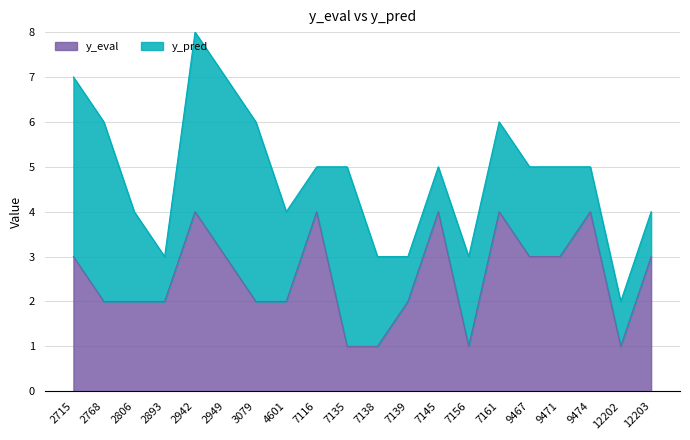

List the labels in order of value, smallest first.

7135, 7138, 7156, 12202, 2768, 2806, 2893, 3079, 4601, 7139, 2715, 2949, 9467, 9471, 12203, 2942, 7116, 7145, 7161, 9474